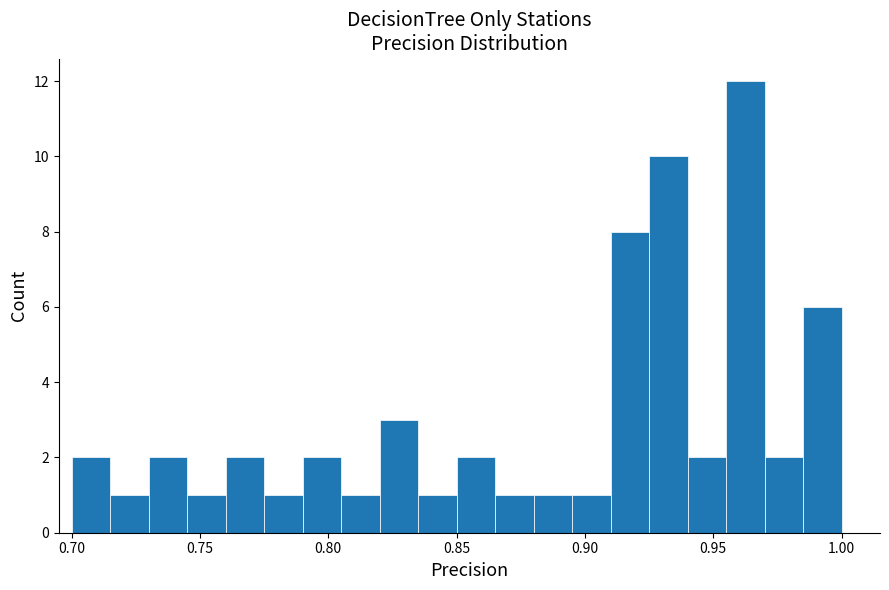

Around what value on the x-axis is the tallest bar? Give the approximate position of its centre, as read against the axis.

0.965